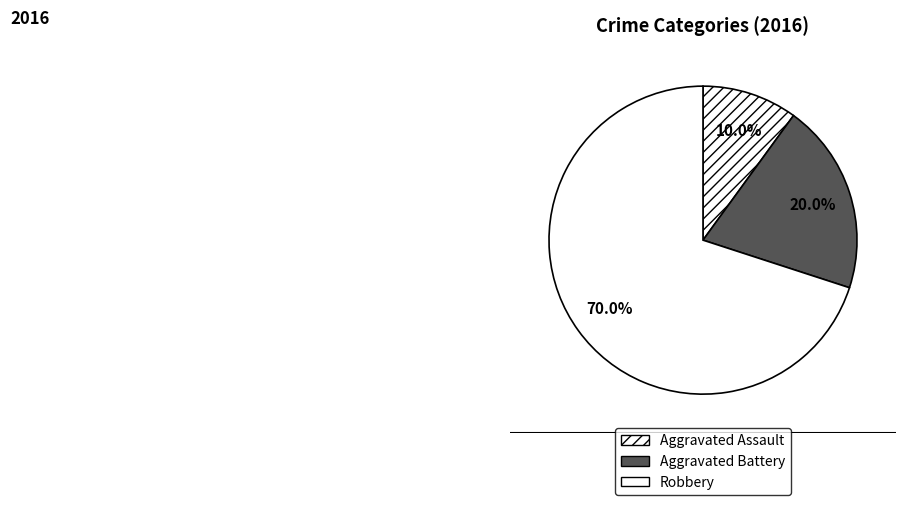

True or false: Robbery accounts for 79% of the total.

False